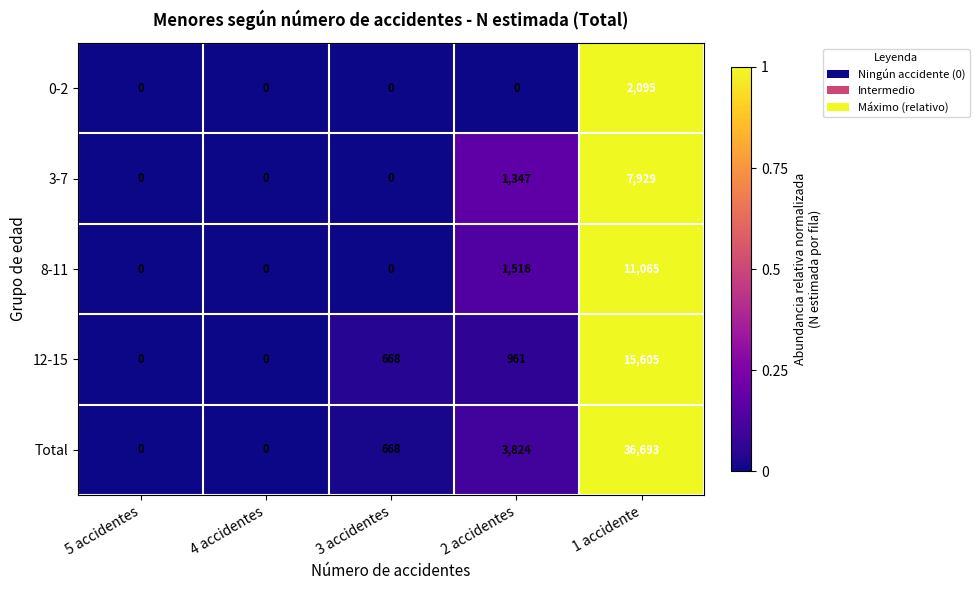

What is the maximum value for 8-11?

11065